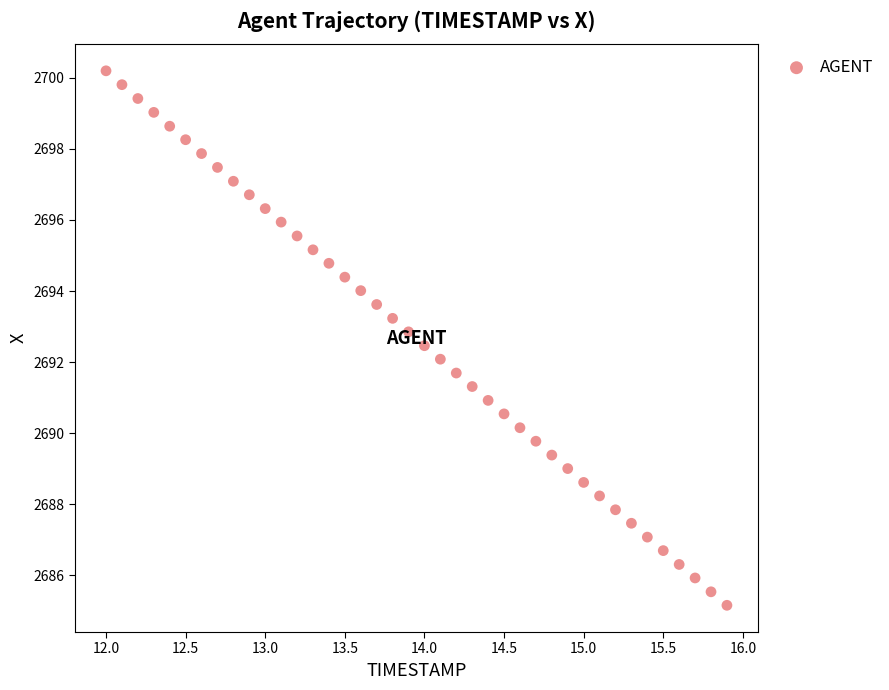

What is the range of X values (max minus min)?

3.9